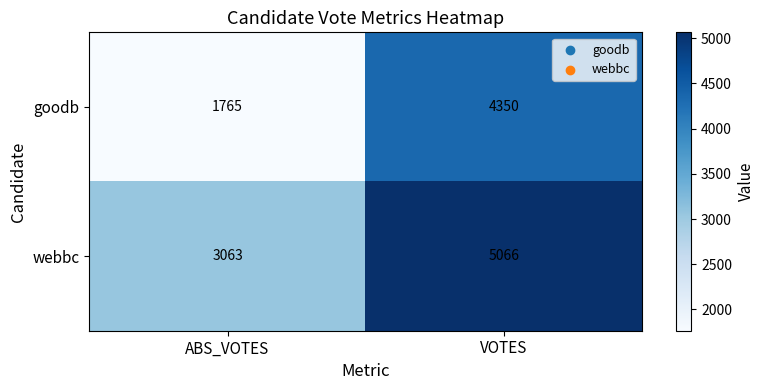

Count the number of categories in the chart.

2